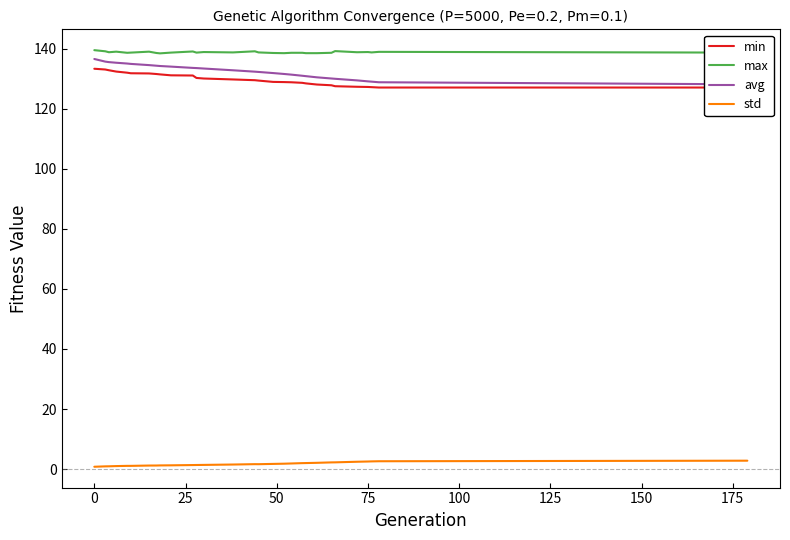

True or false: max and std intersect in this chart.

False